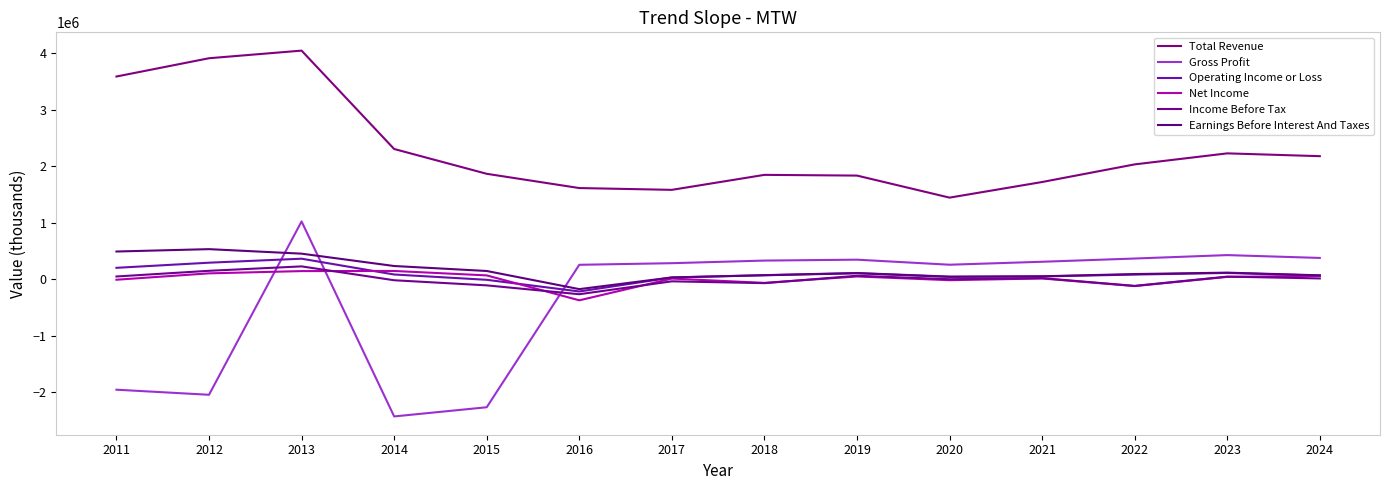

Is the value of Gross Profit at 2021 greater than the value of Total Revenue at 2013?

No